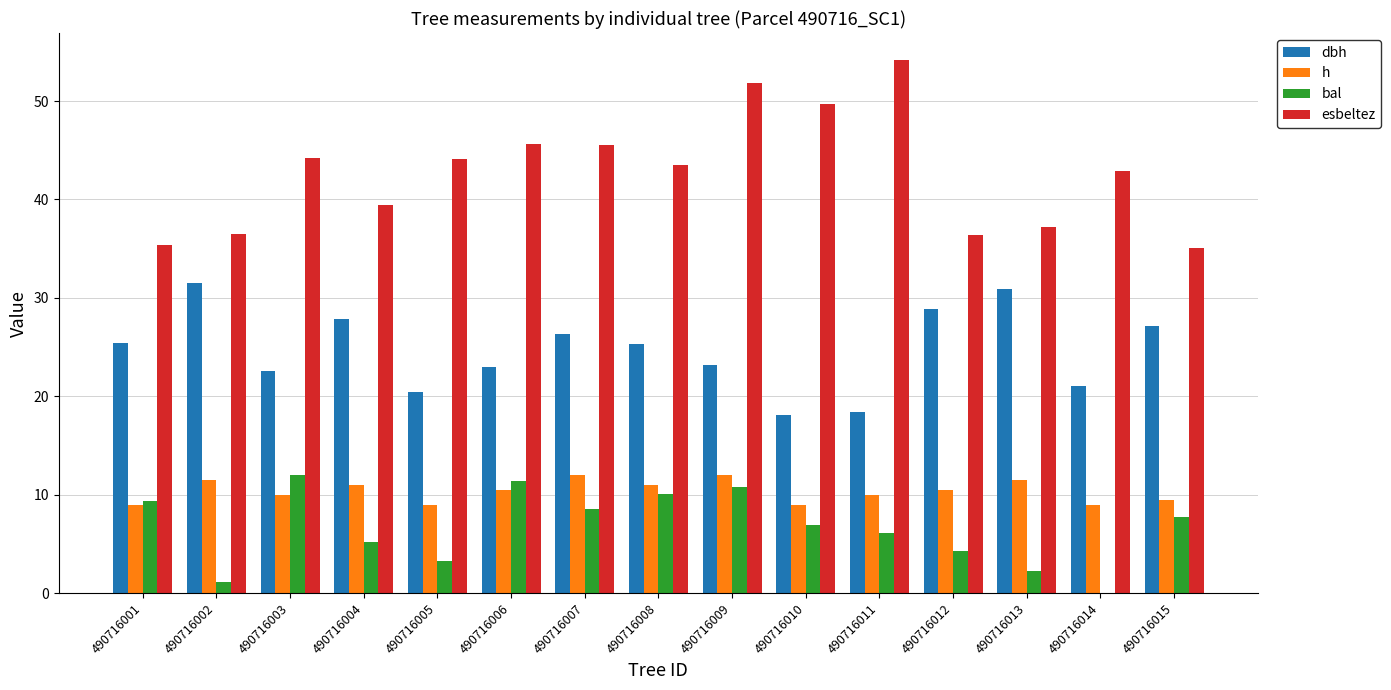

What is the difference between the h values at 490716004 and 490716001?

2.0